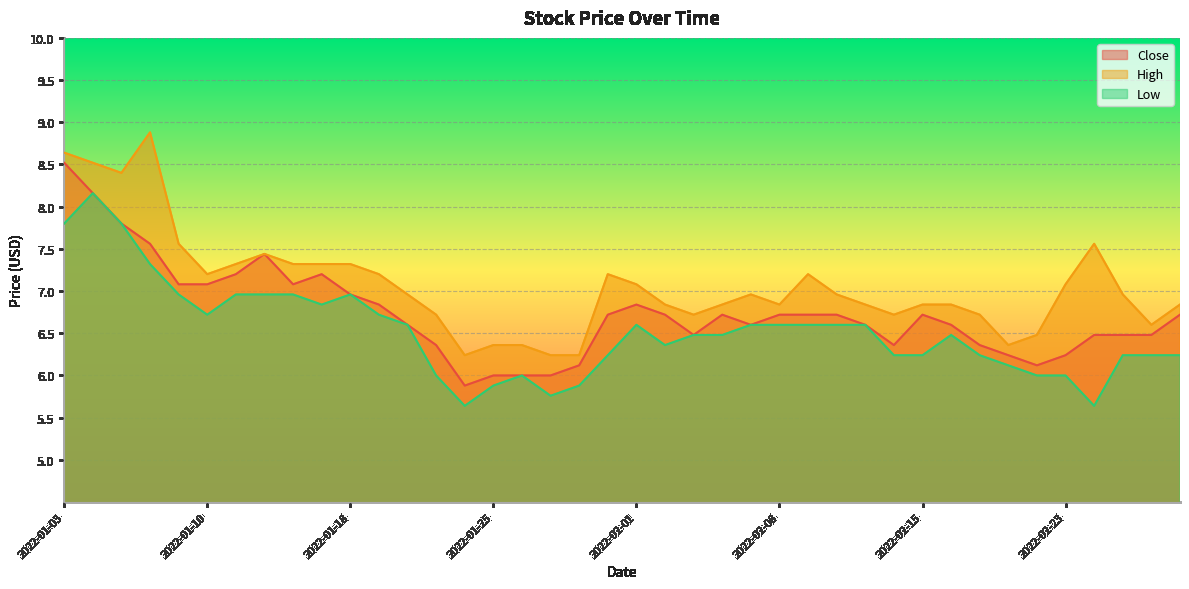

Is it true that Close equals 6.5 at 2022-02-24?

True